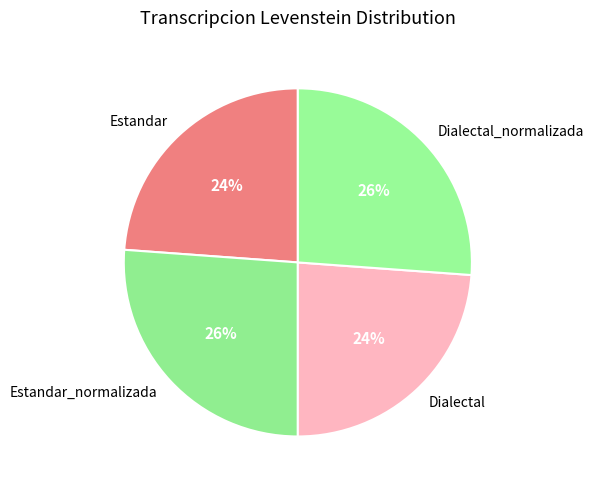

True or false: Estandar_normalizada accounts for 26% of the total.

True